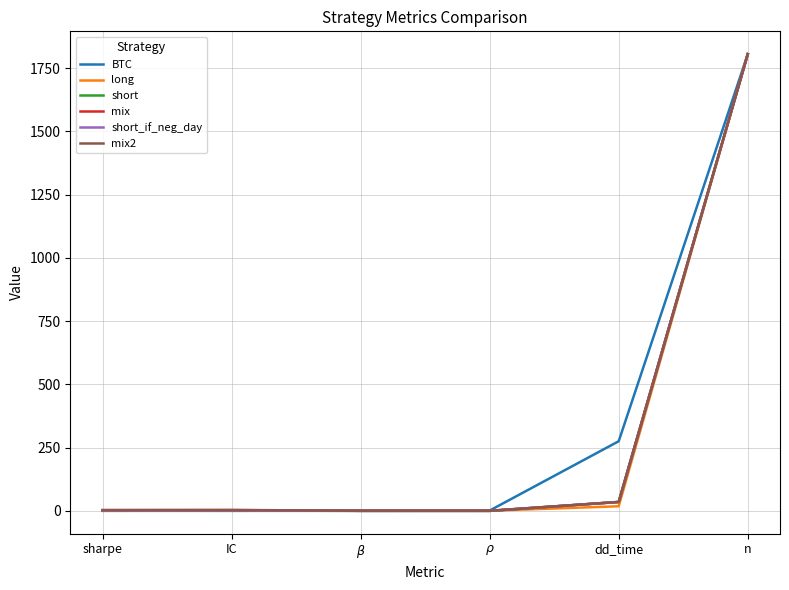

What is the maximum value shown in the chart?

1805.0